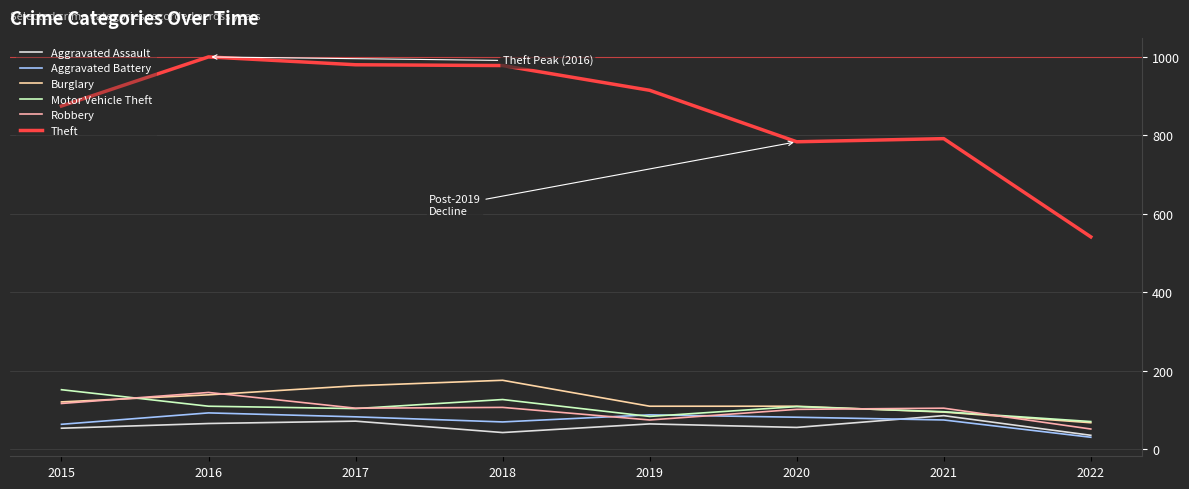

True or false: Burglary has a value of 110 at 2020.

True